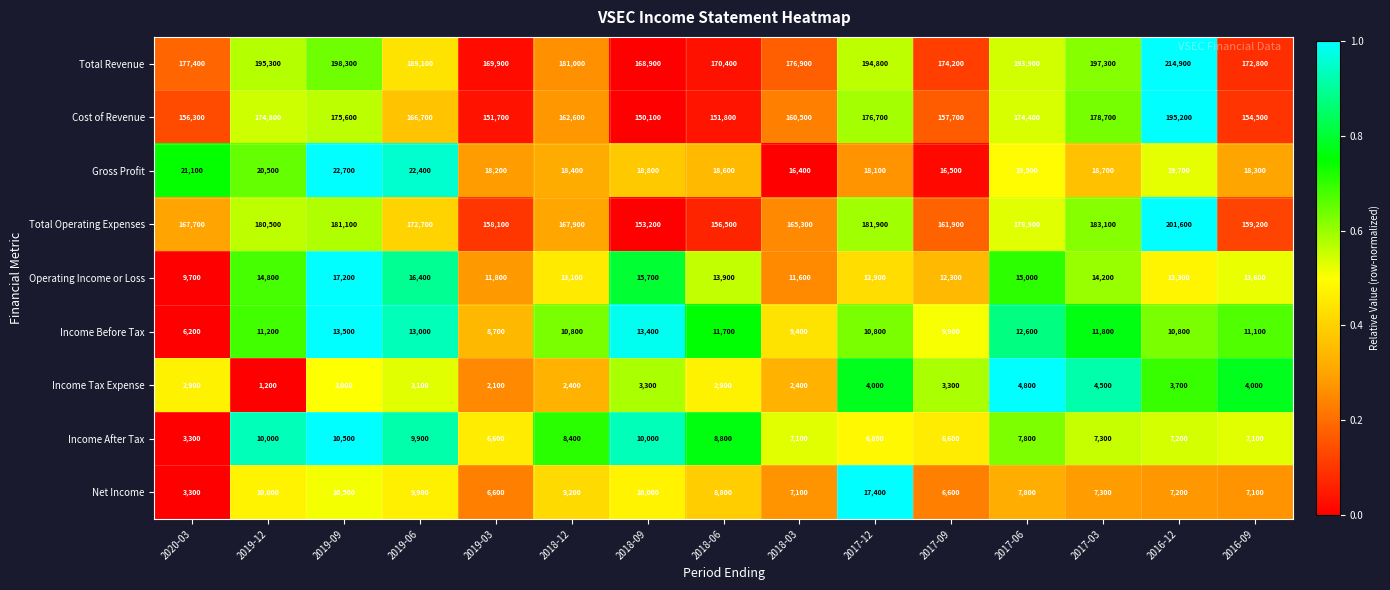

What is the total value across all series at 2016-09?

547700